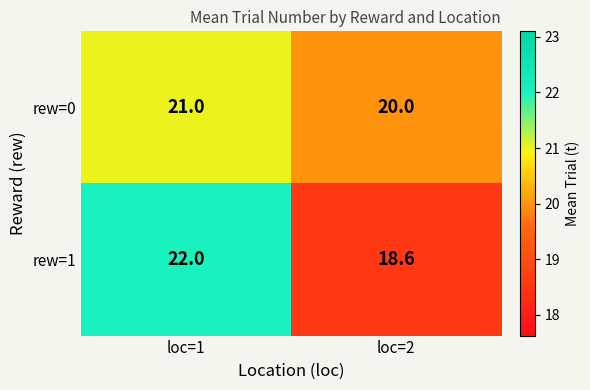

What is the sum of all rew=1 values?

40.6